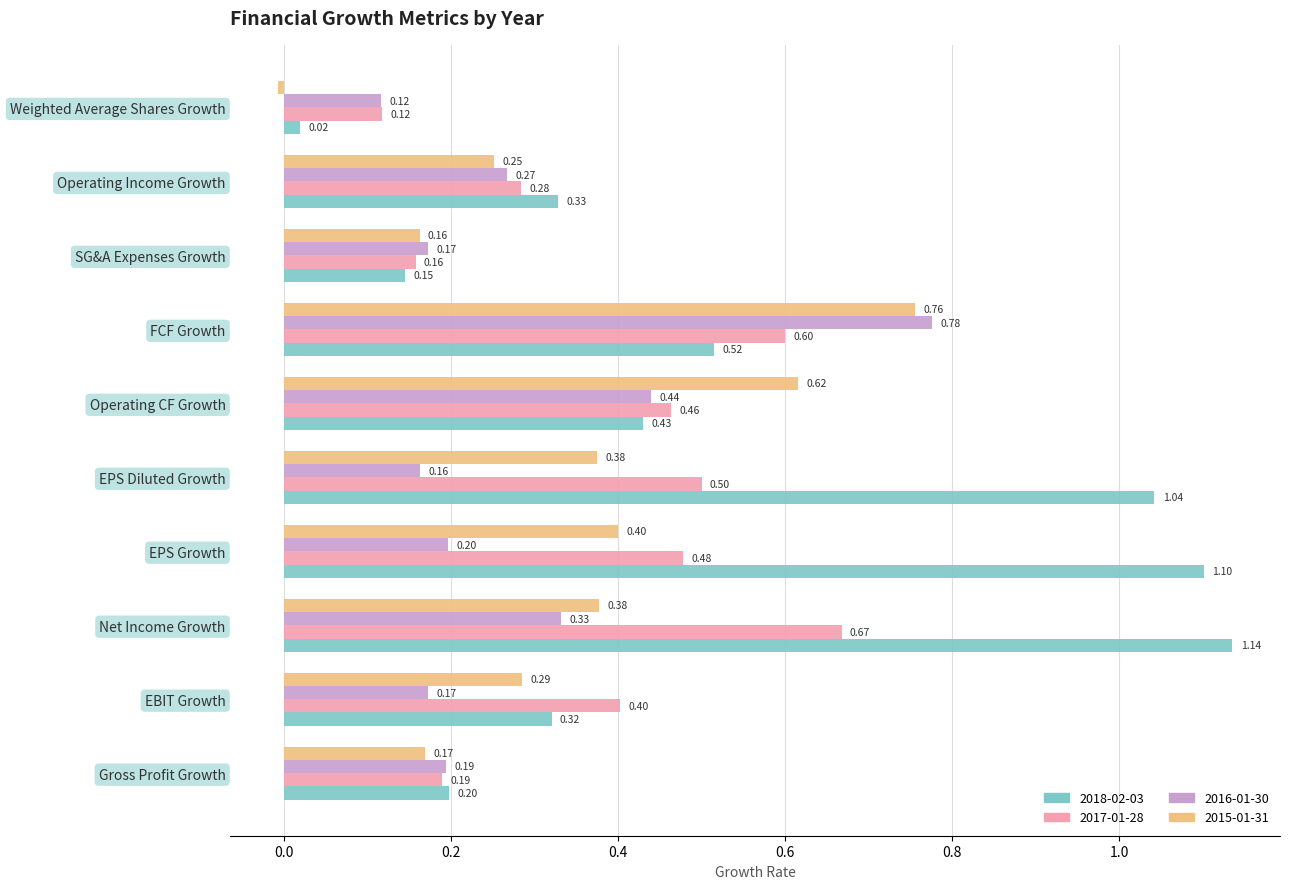

At which label does 2016-01-30 reach its minimum?

Weighted Average Shares Growth